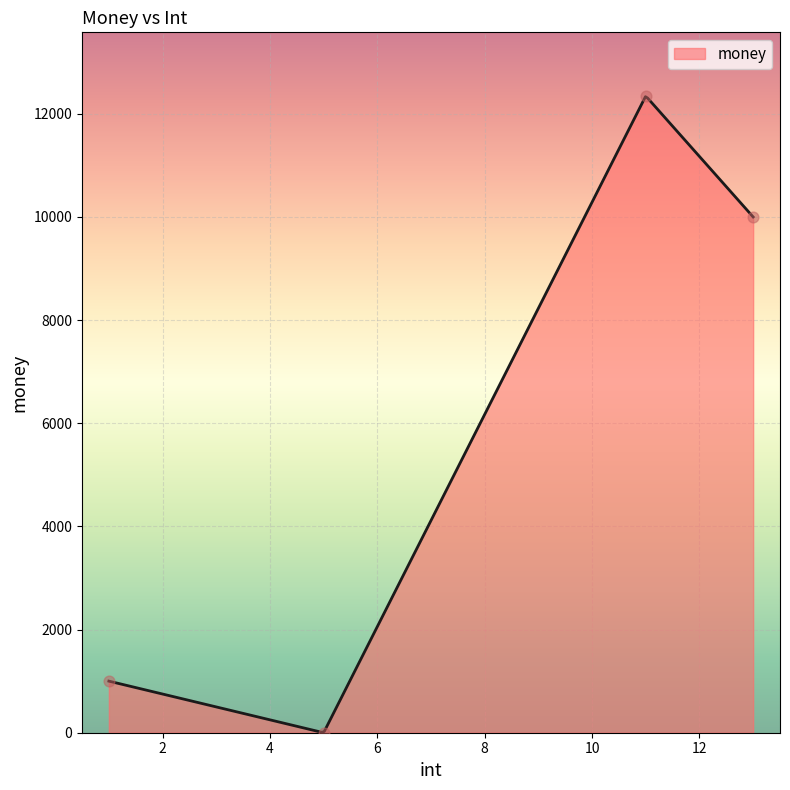

Between 11 and 1, which is larger?

11